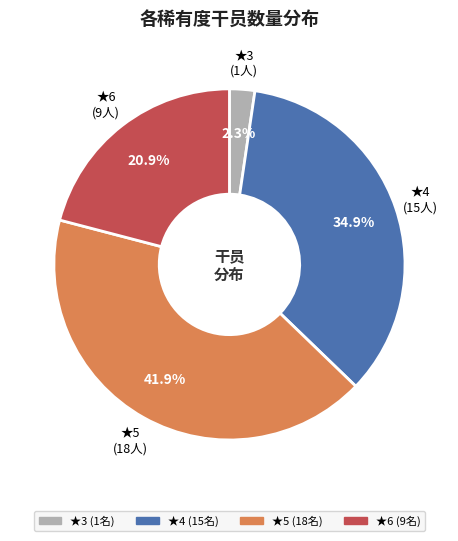

To the nearest percent, what is the difference between the largest and smallest slice percentages?

40%